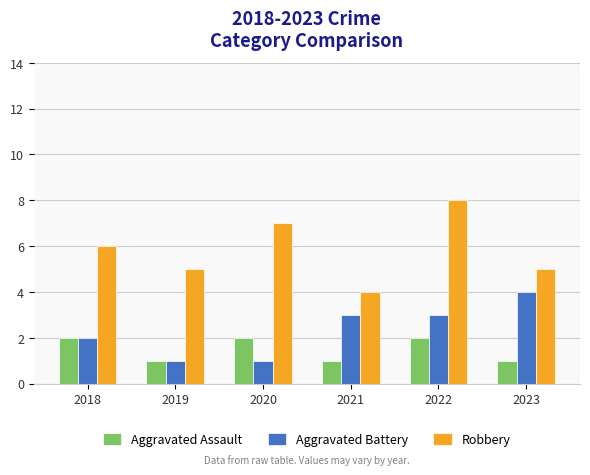

List the series in order of their overall mean, highest first.

Robbery, Aggravated Battery, Aggravated Assault